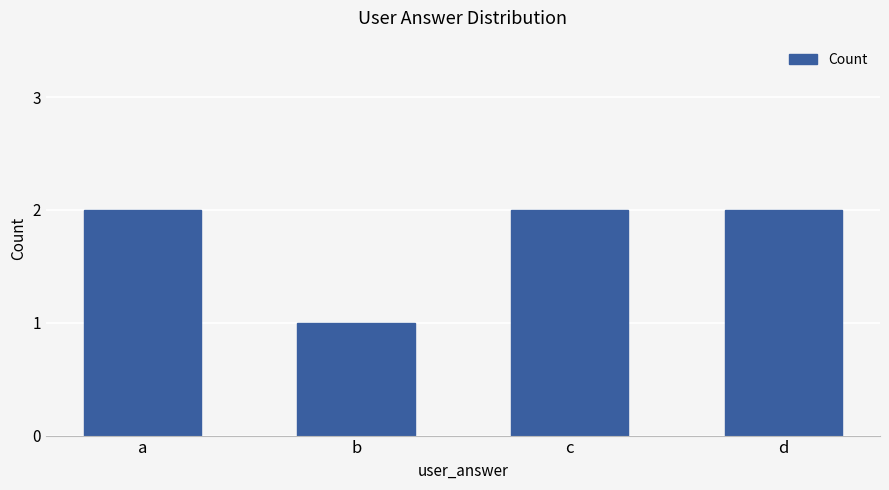

True or false: the data shows 1 at d.

False